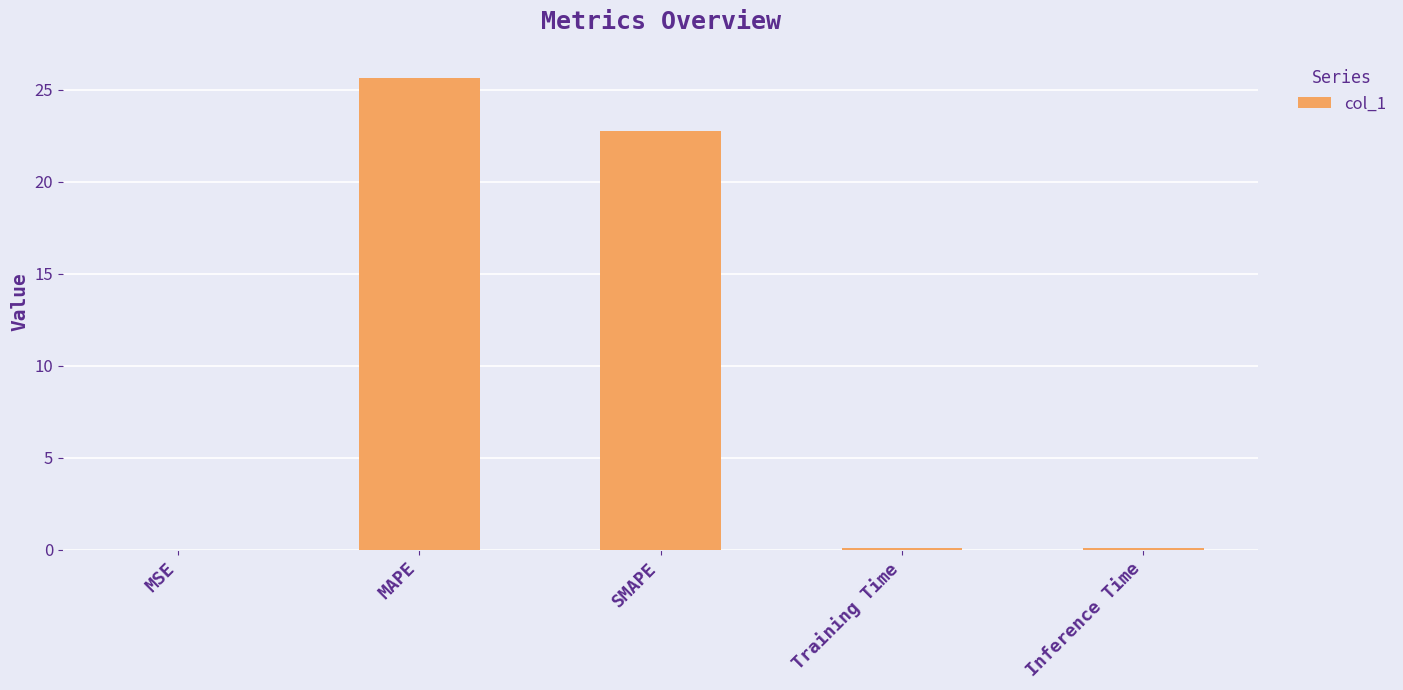

Which has a higher value, MSE or MAPE?

MAPE